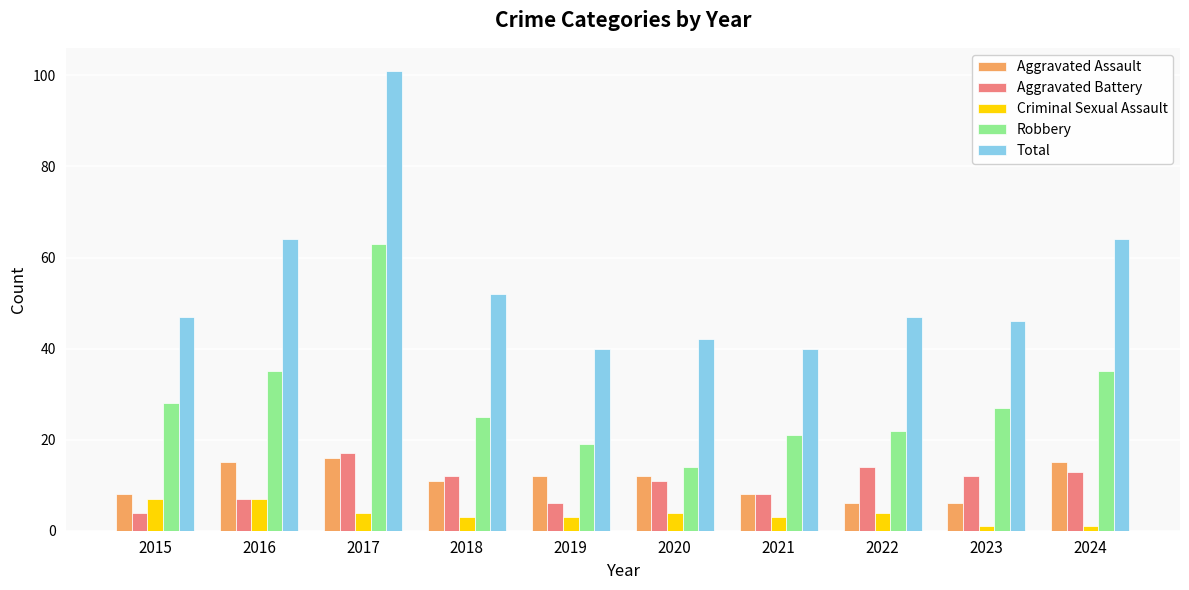

At which label does Aggravated Assault first exceed 12?

2016